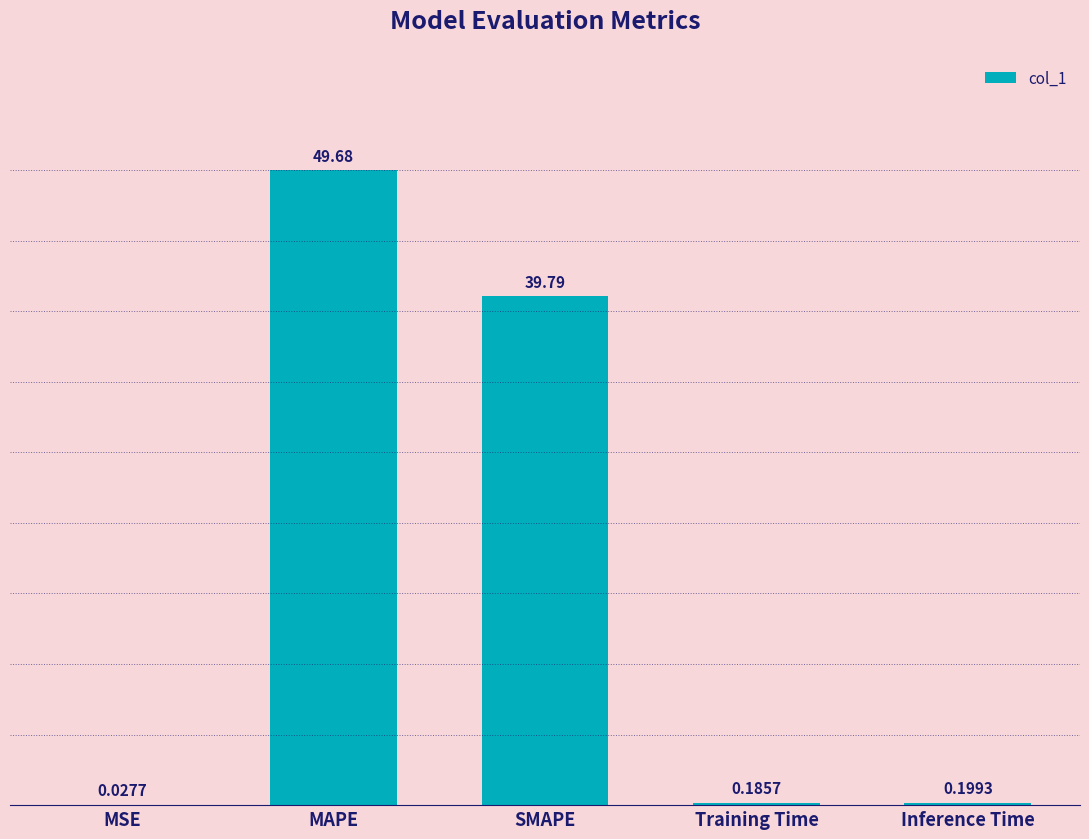

What is the sum of all values?

89.9